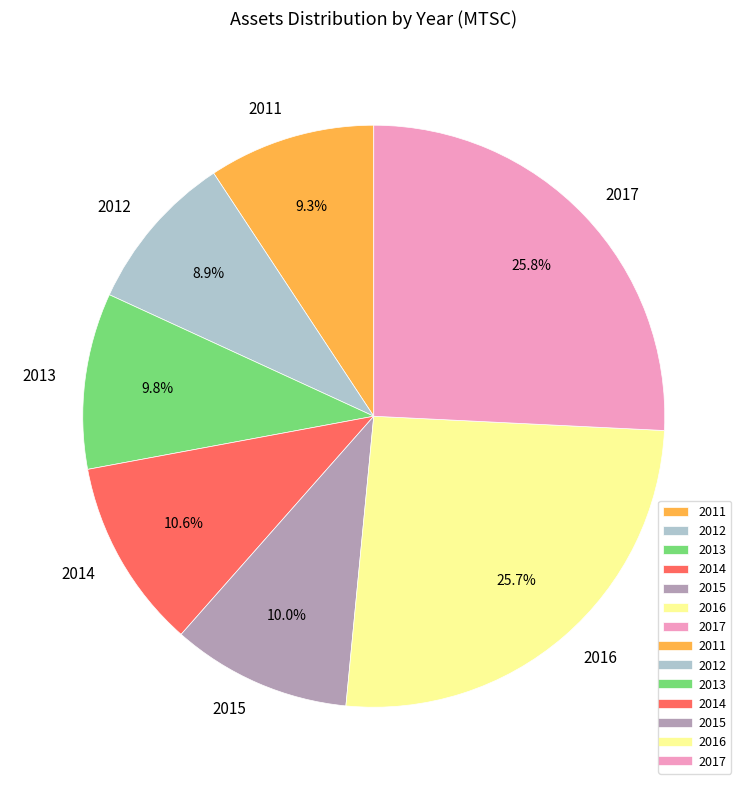

How many segments does this pie chart have?

7